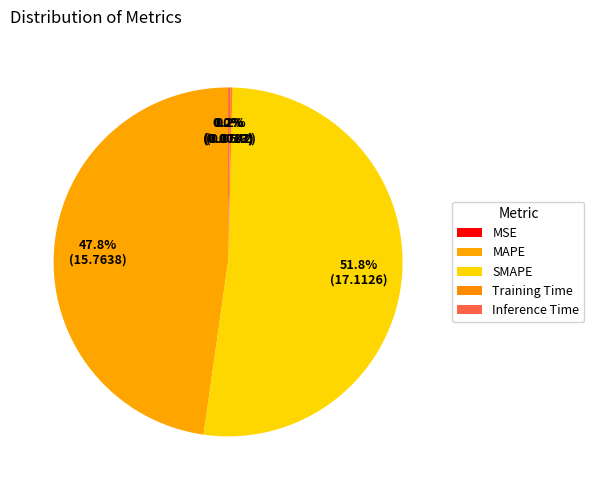

How much of the chart is everything except MSE?

100.0%